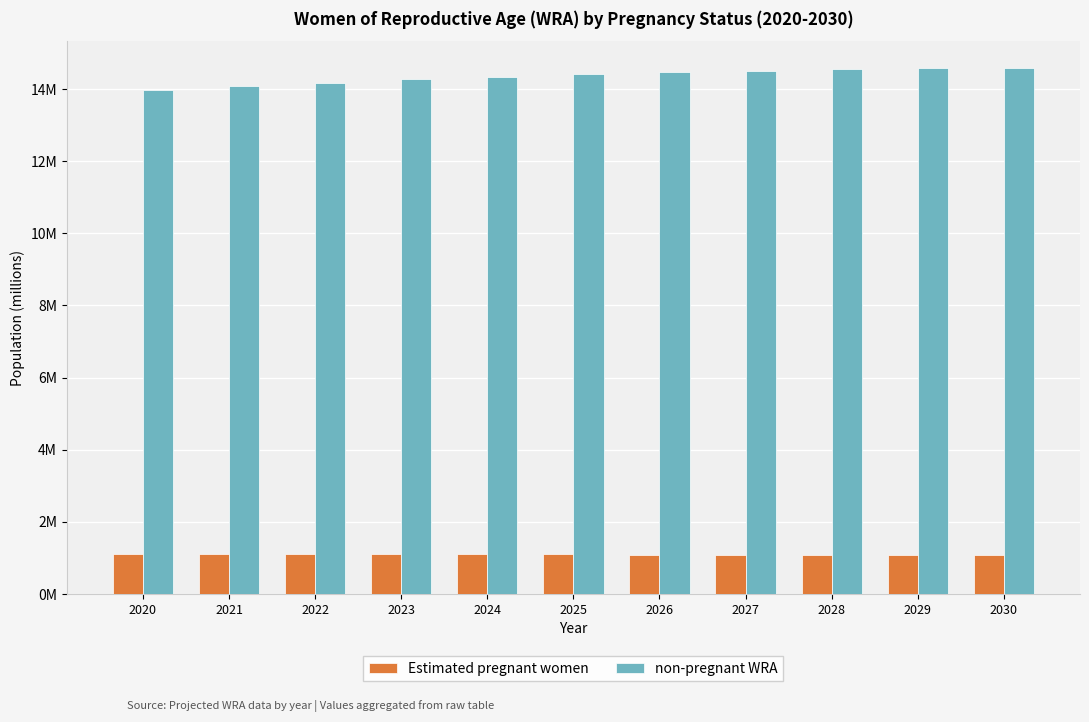

Which series has the widest spread of values?

non-pregnant WRA